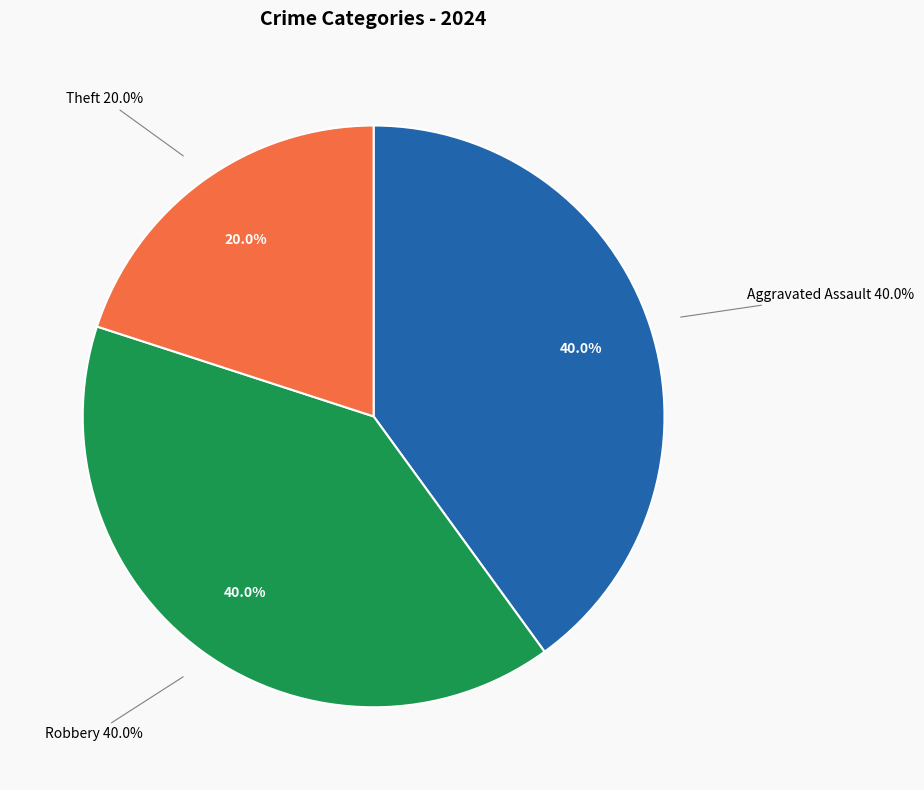

To the nearest percent, what is the combined percentage of Theft and Robbery?

60%